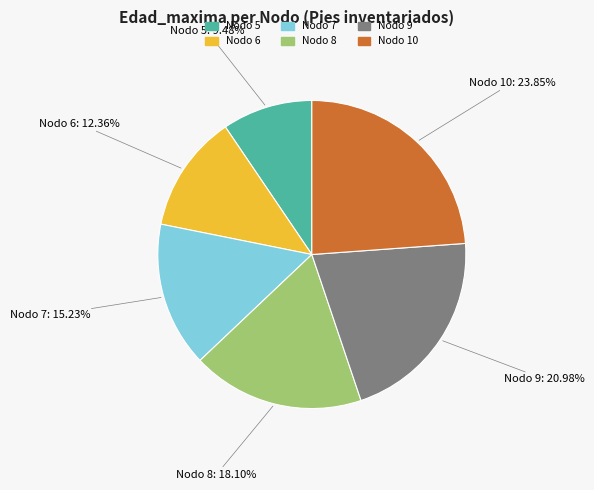

Does any single category account for the majority?

No